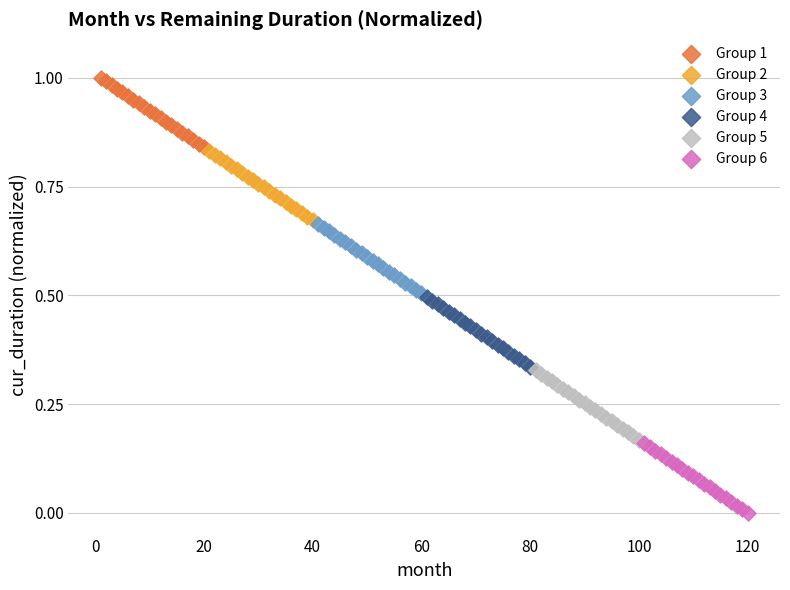

Which series reaches the minimum Y coordinate?

Group 6